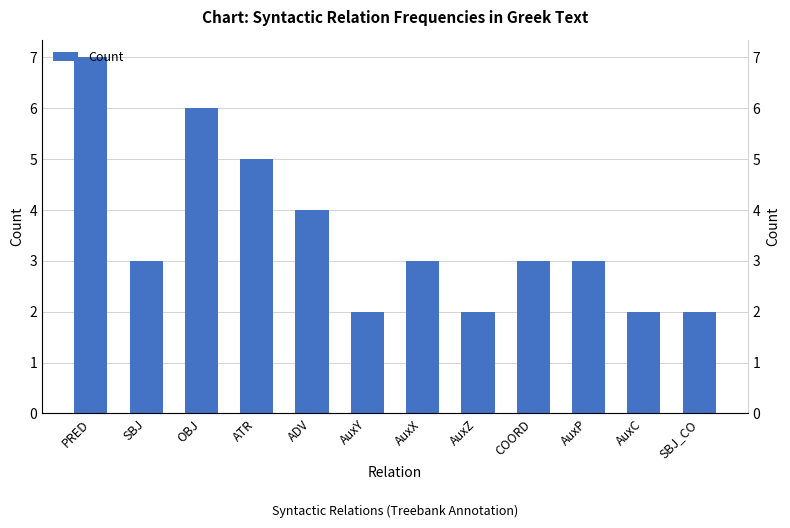

Rank the categories by value from highest to lowest.

PRED, OBJ, ATR, ADV, SBJ, AuxX, COORD, AuxP, AuxY, AuxZ, AuxC, SBJ_CO